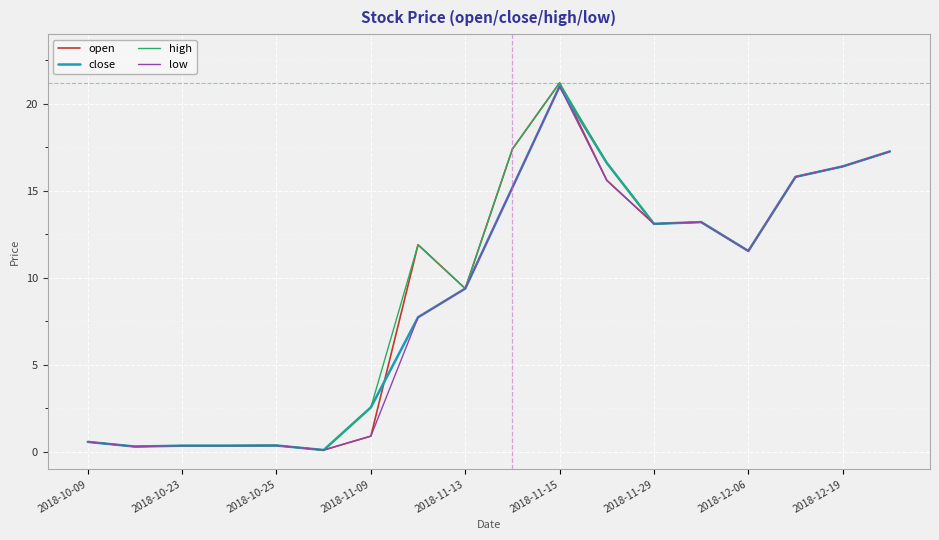

What is the maximum value for close?

21.0